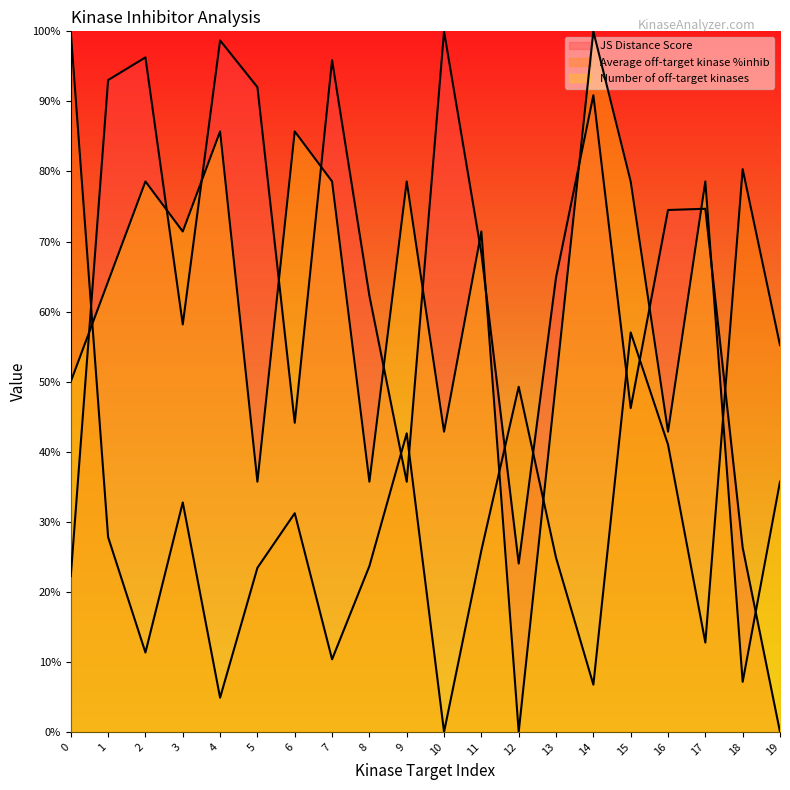

Between 18 and 14, which is larger?

14